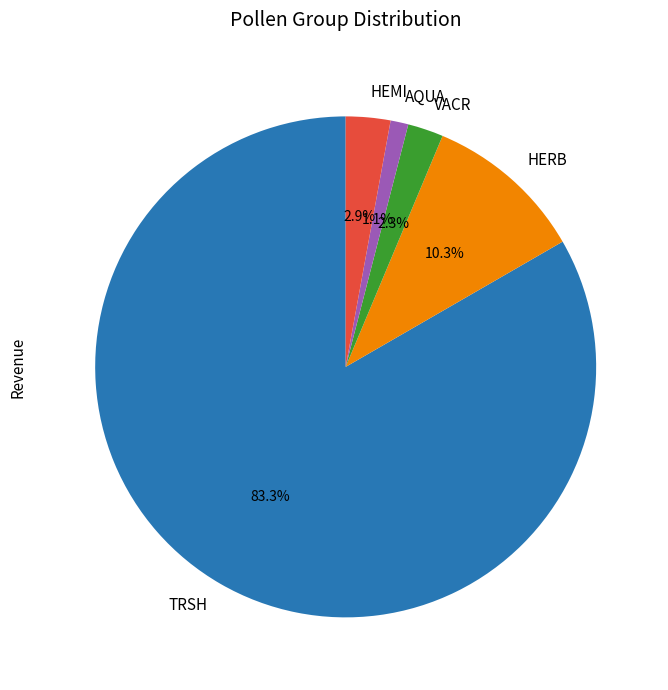

To the nearest percent, what portion does VACR represent?

2%